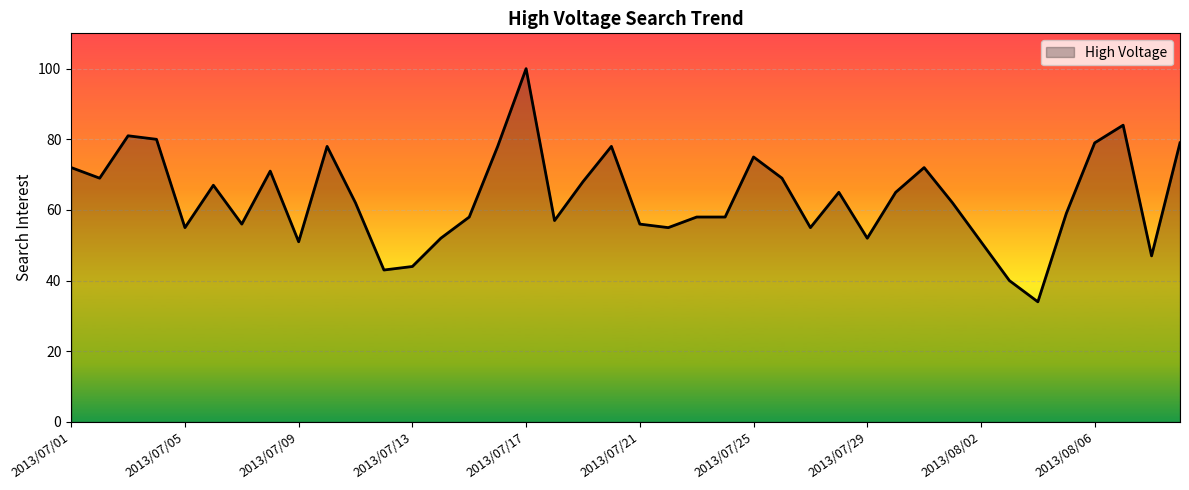

What is the greatest value displayed?

100